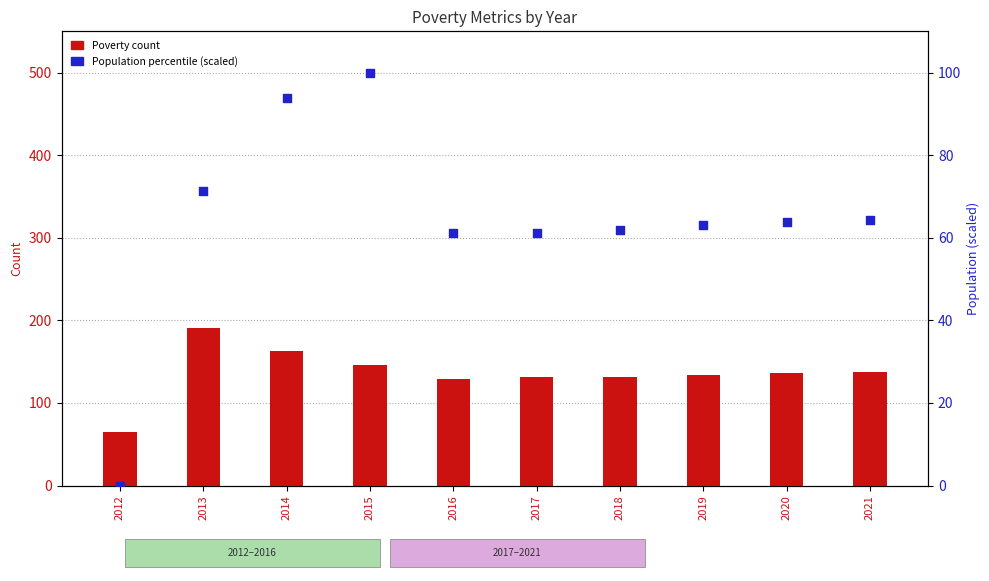

What are all the series names shown in the legend?

Poverty count, Population percentile